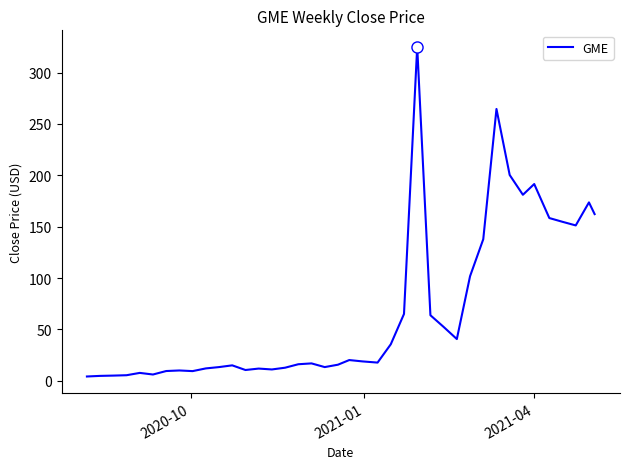

What is the average value?

68.1